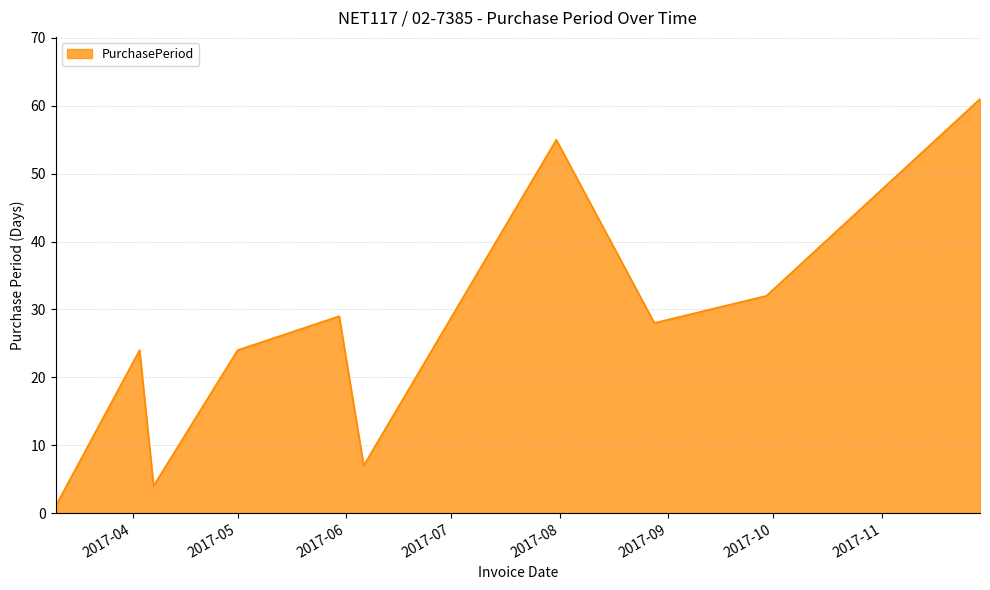

What is the difference between the second highest and second lowest values?

51